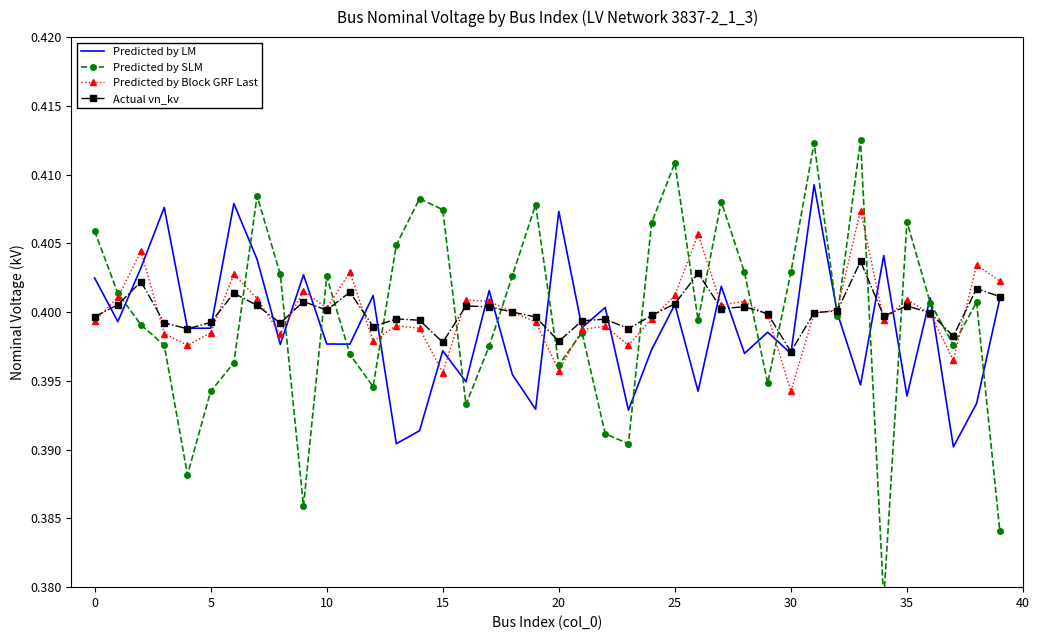

At how many categories does at least one series exceed 0?

40